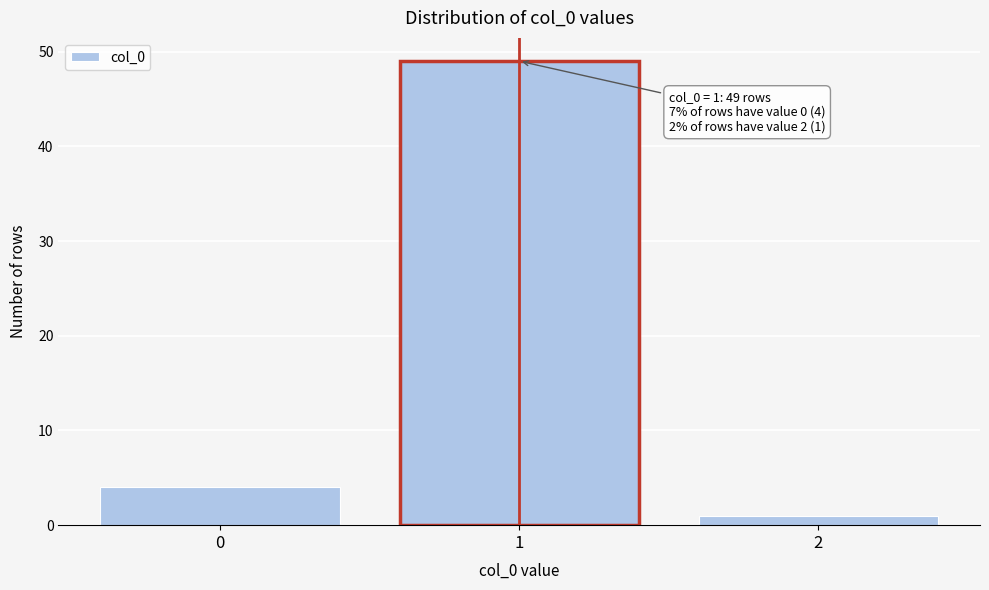

Reading left to right, what are all the values shown in this chart?

4	49	1